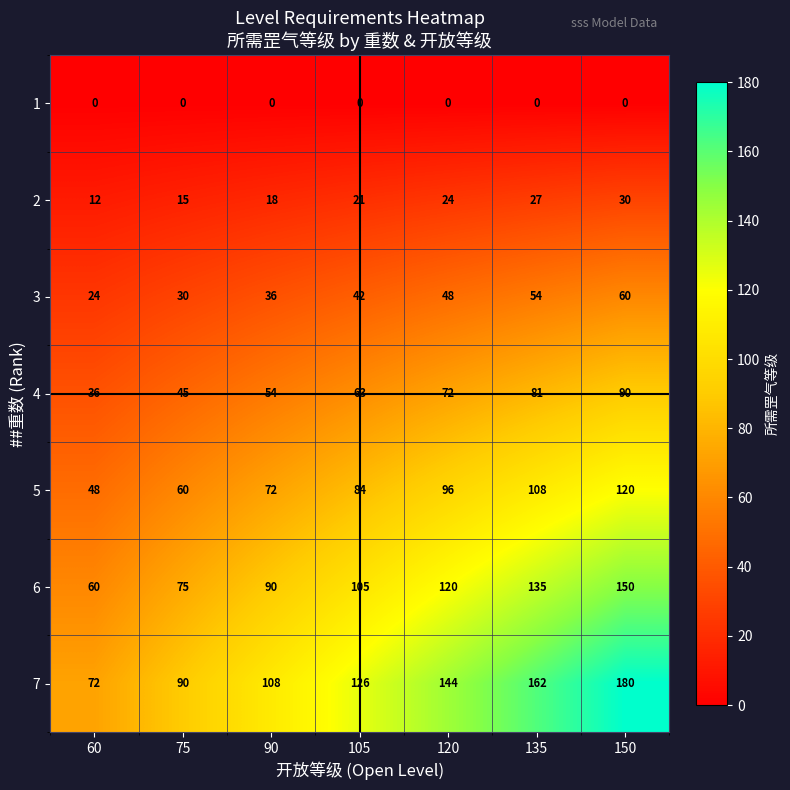

How many 5 values are between 60 and 108?

5